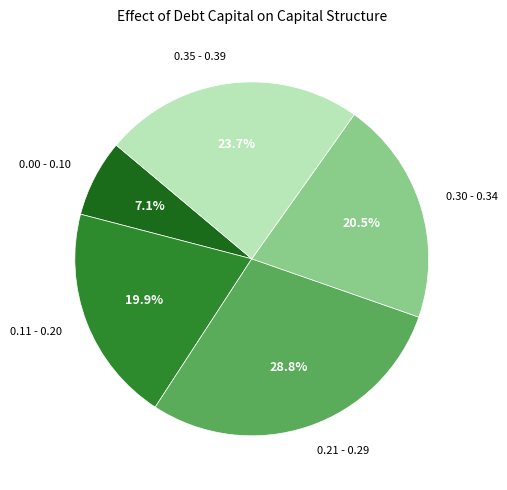

Does any single category account for the majority?

No